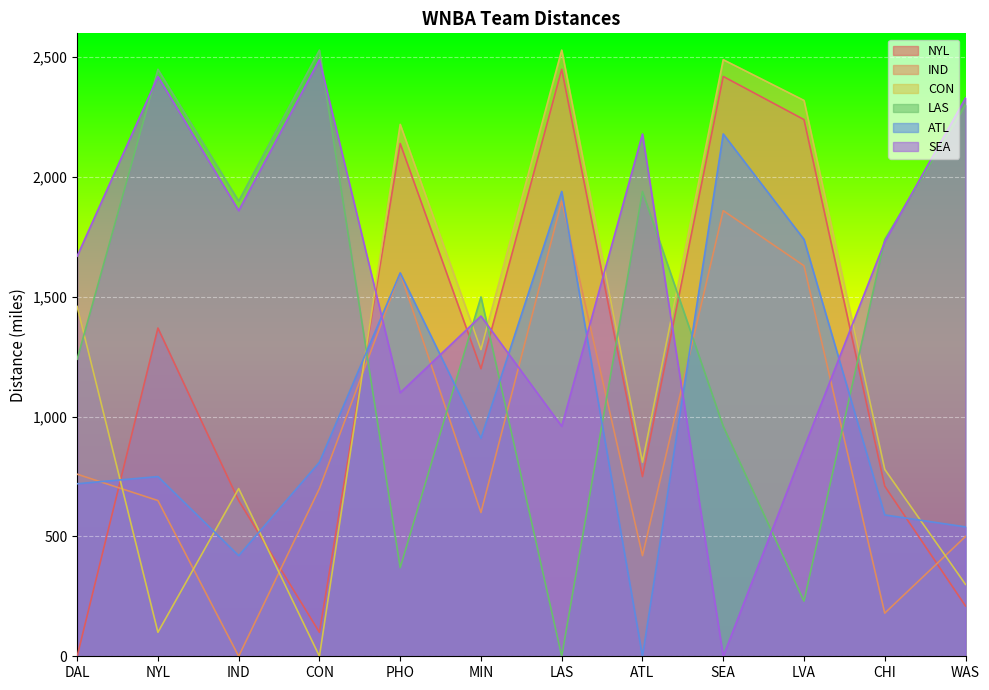

Which series ends up on top after the final intersection of IND and SEA?

SEA